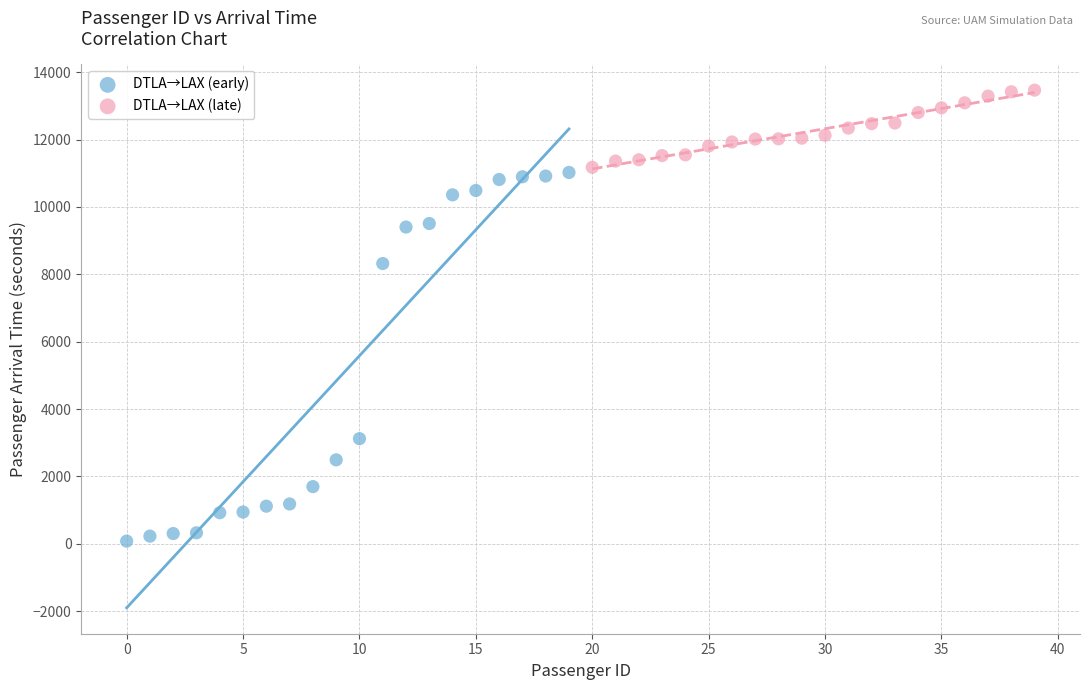

Which series reaches the minimum Y coordinate?

DTLA→LAX (early)